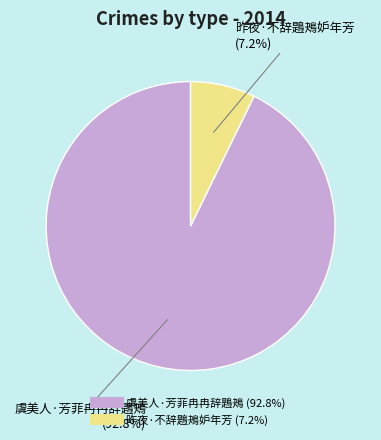

To the nearest percent, what is the combined percentage of 虞美人·芳菲冉冉辞鶗鴂 and 昨夜·不辞鶗鴂妒年芳?

100%